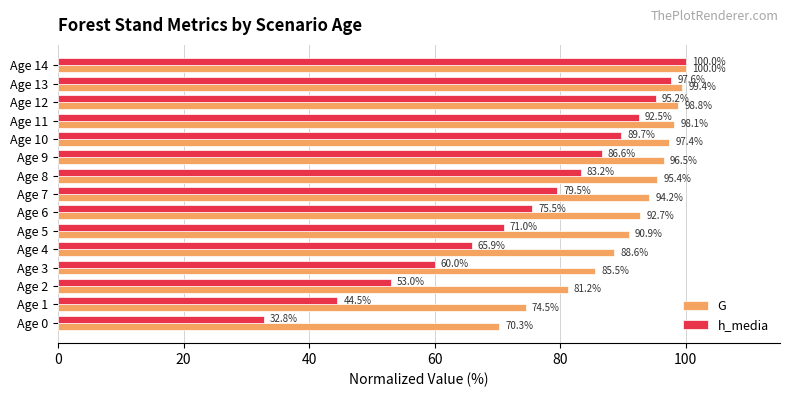

What is the difference between the maximum and second lowest values in the h_media series?

55.5